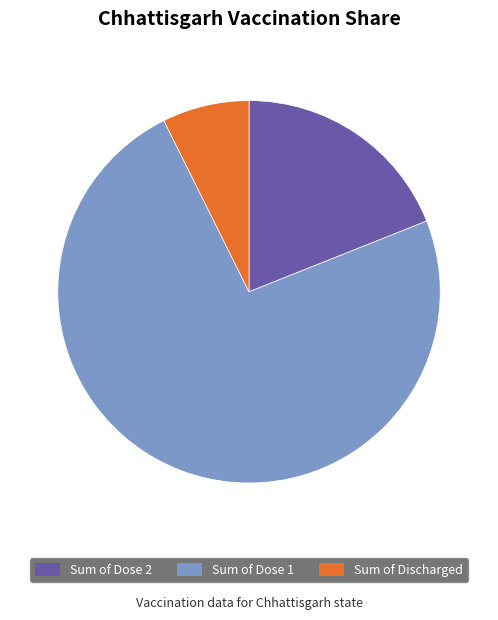

Do Sum of Discharged and Sum of Dose 2 together represent more than half of the pie?

No